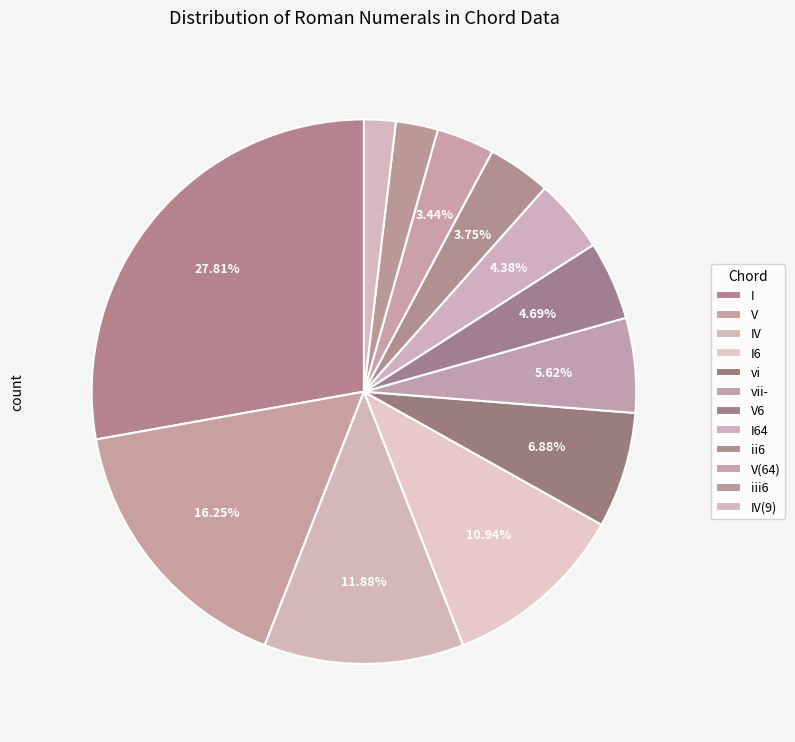

Approximately how many times larger is the value at vi compared to I6?

0.6